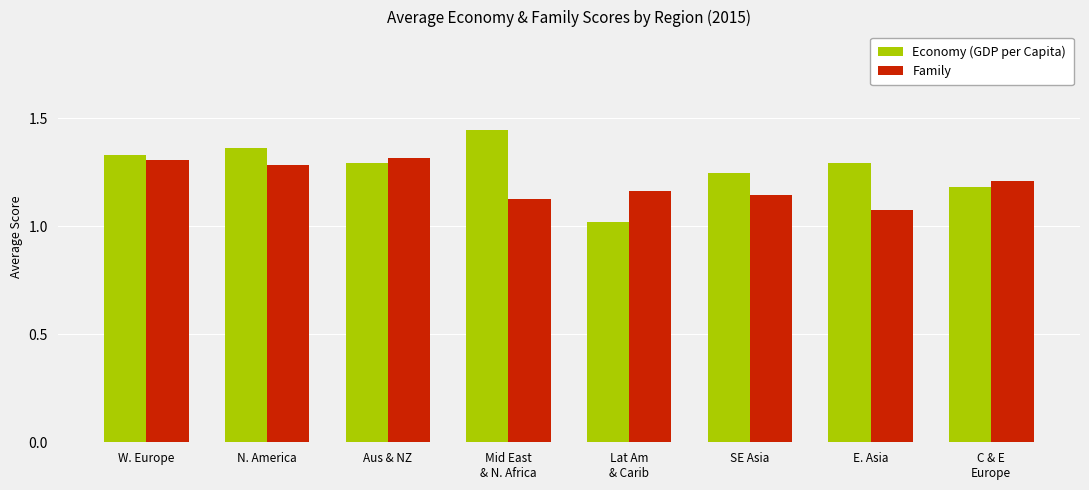

Are the bars horizontal?

No